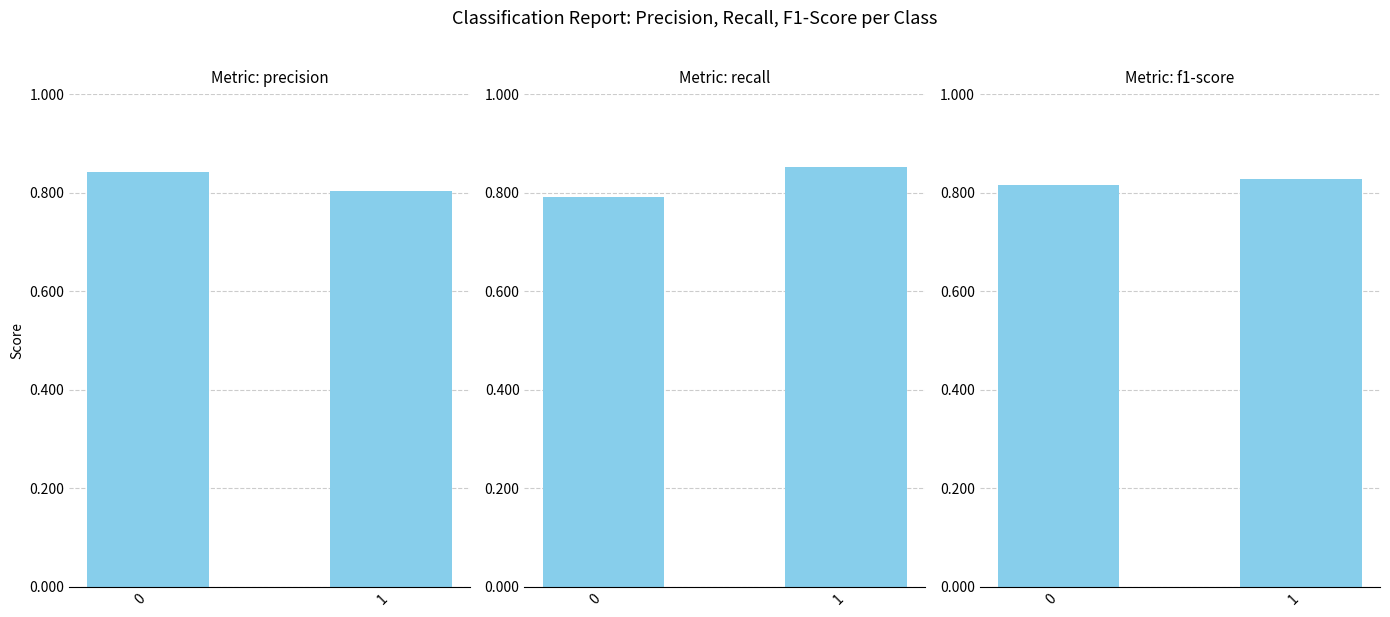

What is the total value across all series at 0?

2.5